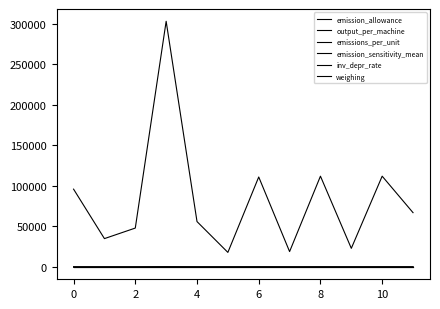

Is this an area chart (filled region under the line)?

No